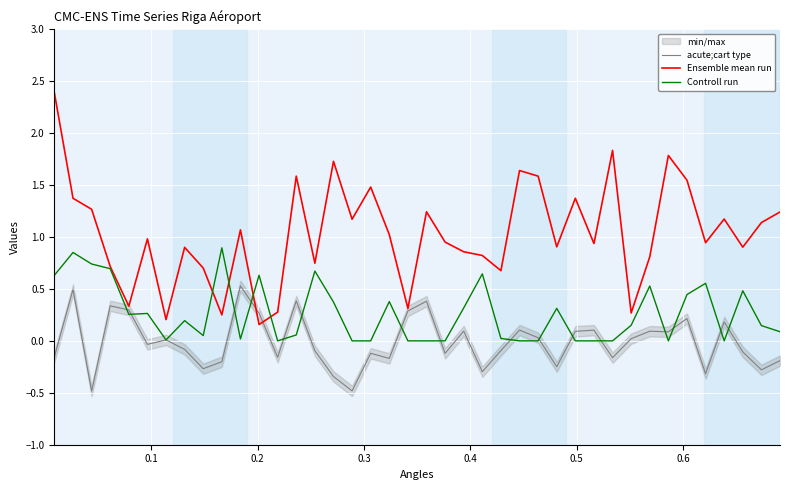

The value of acute;cart type at 17 is -0.0. True or false?

False